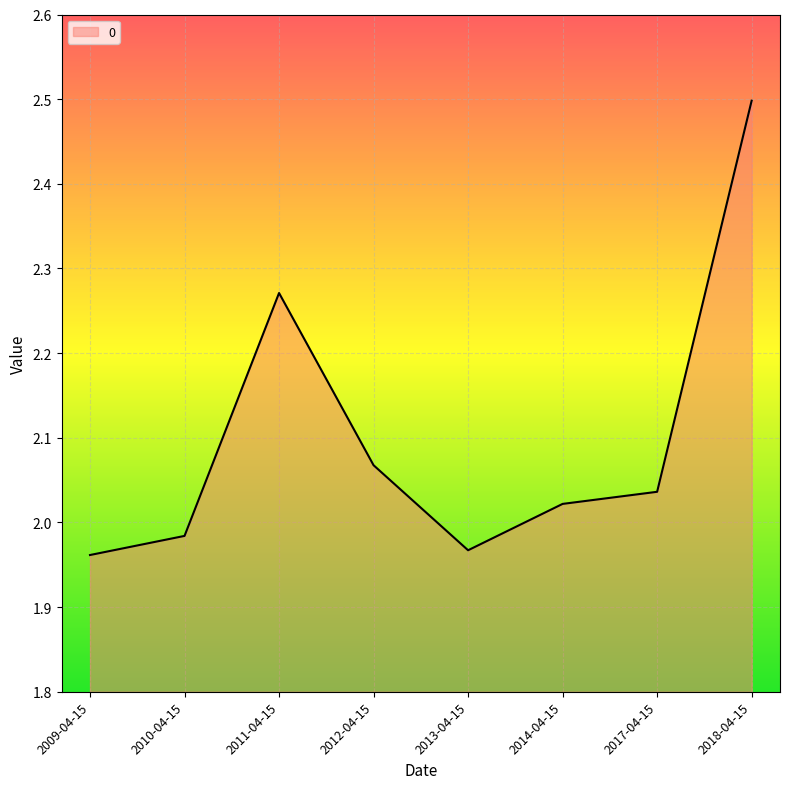

Where is the first local minimum?

2013-04-15